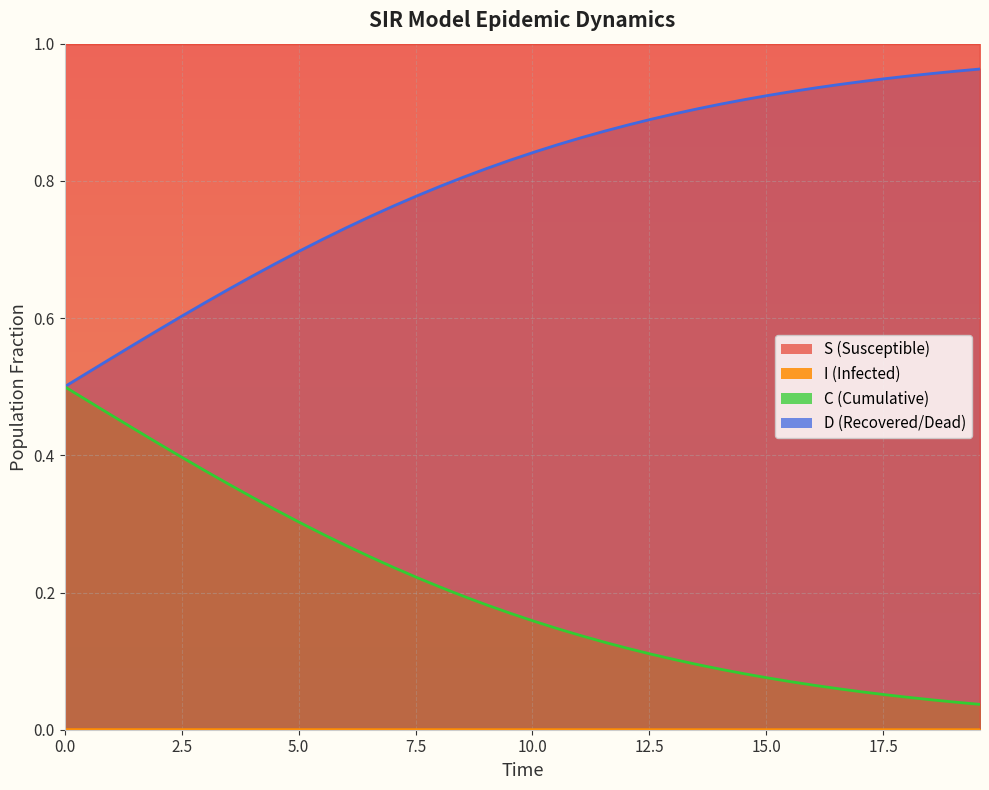

Reading left to right, transcribe all the data shown in this chart.

S: 1.0	1.0	1.0	1.0	1.0	1.0	1.0	1.0	1.0	1.0	1.0	1.0	1.0	1.0	1.0	1.0	1.0	1.0	1.0	1.0	1.0	1.0	1.0	1.0	1.0	1.0	1.0	1.0	1.0	1.0	1.0	1.0	1.0	1.0	1.0	1.0	1.0	1.0	1.0	1.0
I: 0.0	0.0	0.0	0.0	0.0	0.0	0.0	0.0	0.0	0.0	0.0	0.0	0.0	0.0	0.0	0.0	0.0	0.0	0.0	0.0	0.0	0.0	0.0	0.0	0.0	0.0	0.0	0.0	0.0	0.0	0.0	0.0	0.0	0.0	0.0	0.0	0.0	0.0	0.0	0.0
C: 0.5	0.5	0.5	0.6	0.6	0.6	0.6	0.6	0.7	0.7	0.7	0.7	0.7	0.7	0.8	0.8	0.8	0.8	0.8	0.8	0.8	0.9	0.9	0.9	0.9	0.9	0.9	0.9	0.9	0.9	0.9	0.9	0.9	0.9	0.9	0.9	1.0	1.0	1.0	1.0
D: 0.5	0.5	0.5	0.4	0.4	0.4	0.4	0.4	0.3	0.3	0.3	0.3	0.3	0.3	0.2	0.2	0.2	0.2	0.2	0.2	0.2	0.1	0.1	0.1	0.1	0.1	0.1	0.1	0.1	0.1	0.1	0.1	0.1	0.1	0.1	0.1	0.0	0.0	0.0	0.0